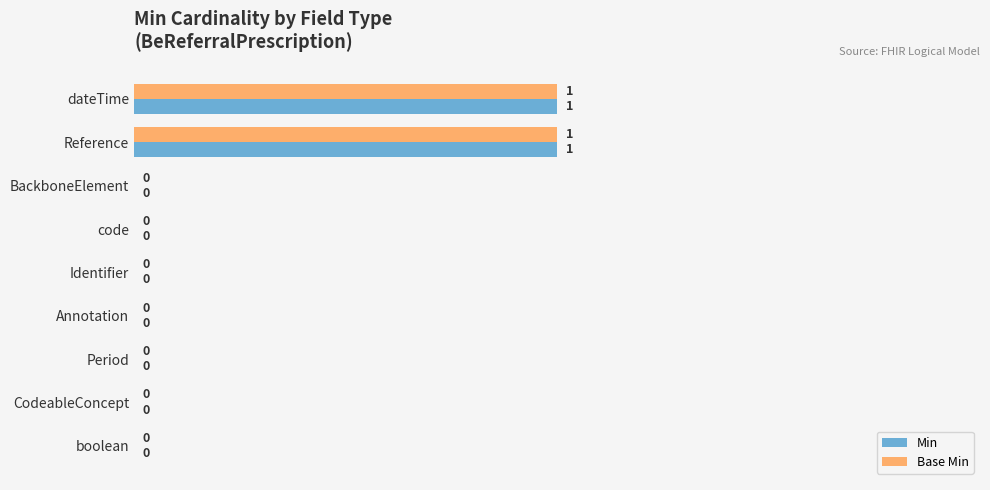

True or false: Base Min has a value of 1 at dateTime.

True